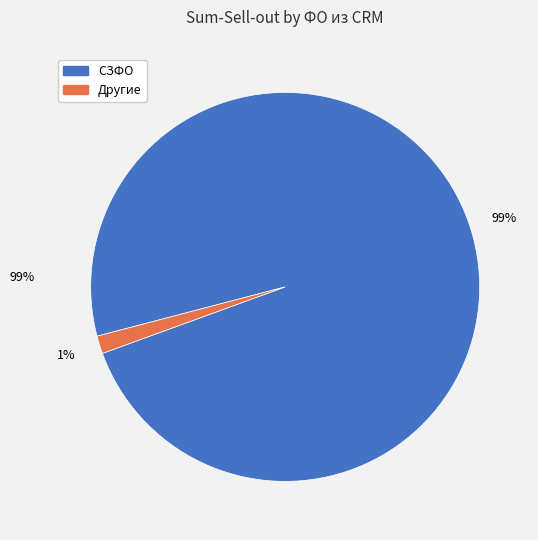

Is there any slice that represents more than half of the pie?

Yes